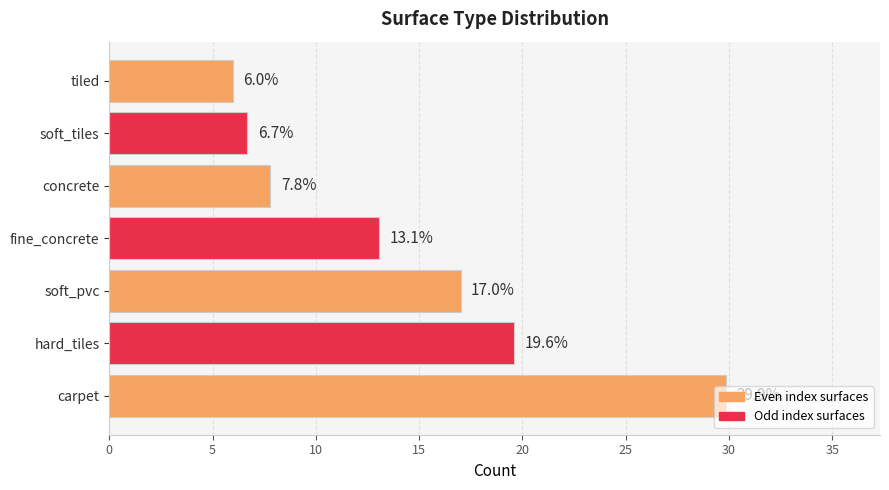

Count the number of values greater than 13.

4